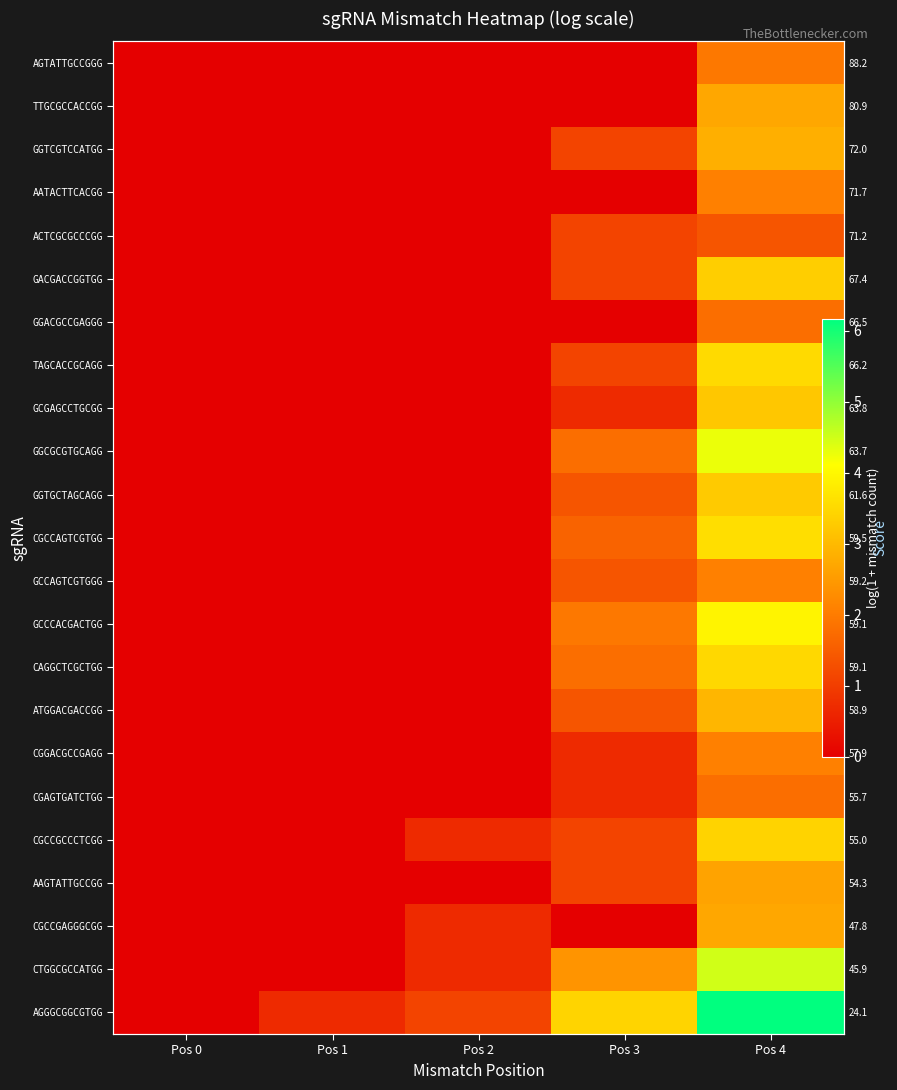

The GGCGCGTGCAGG series shows 0.0 at Pos 2. True or false?

True